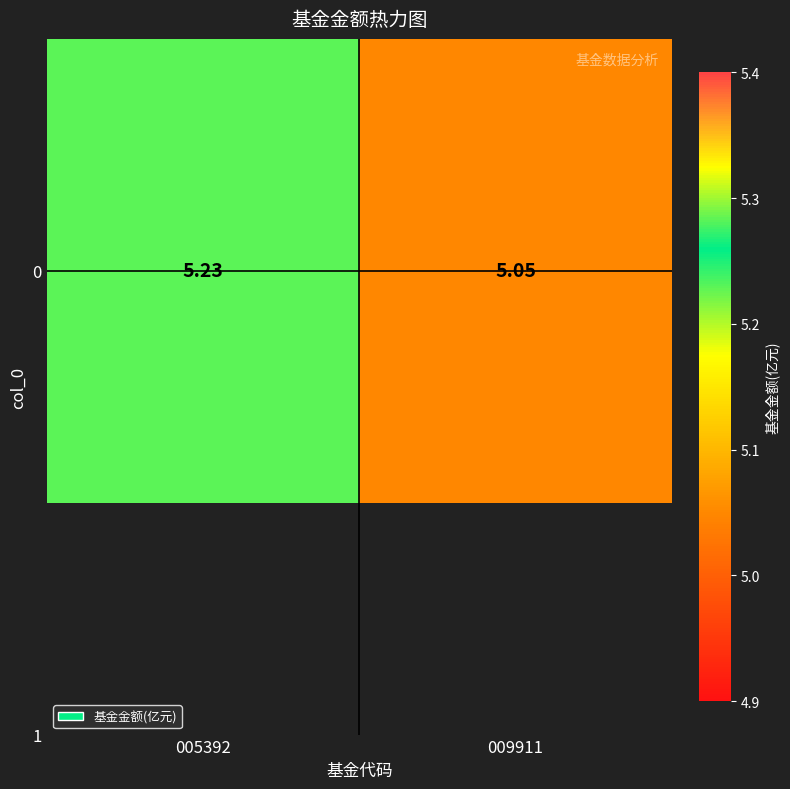

At which category does the chart reach its minimum across all series?

009911